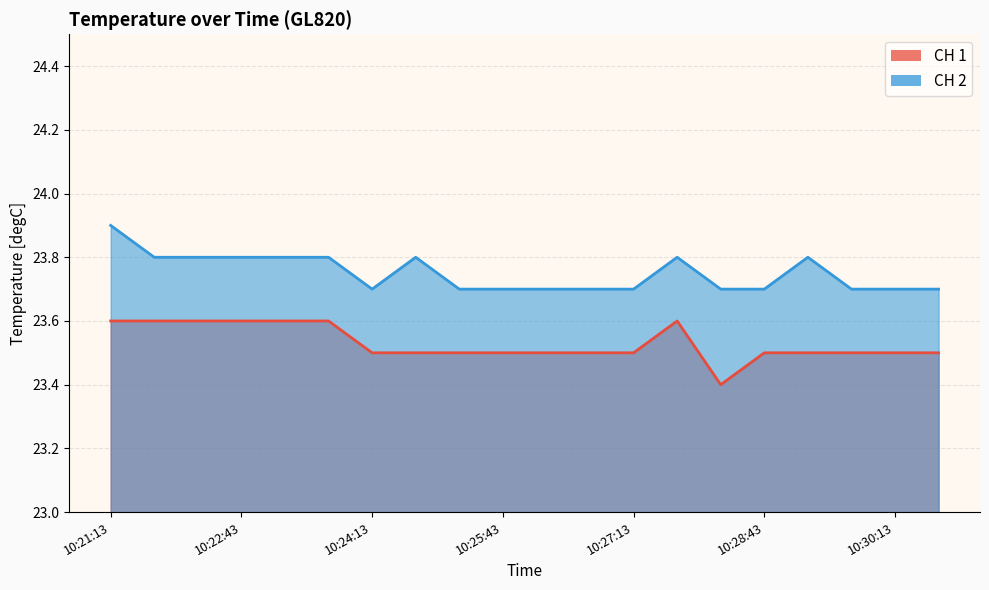

What are all the series names shown in the legend?

CH 1, CH 2